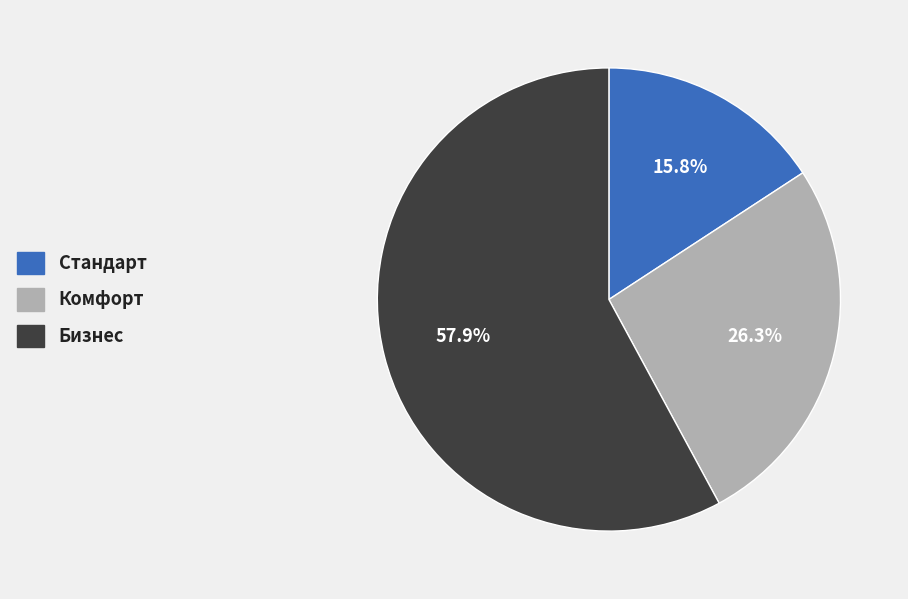

How much of the chart is everything except Стандарт?

84.2%